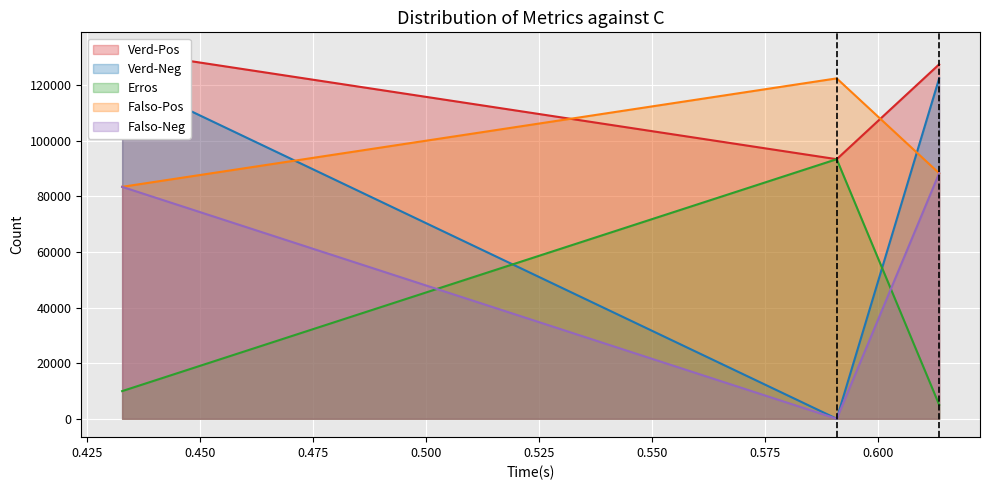

What is the lowest value of the Erros series?

5057